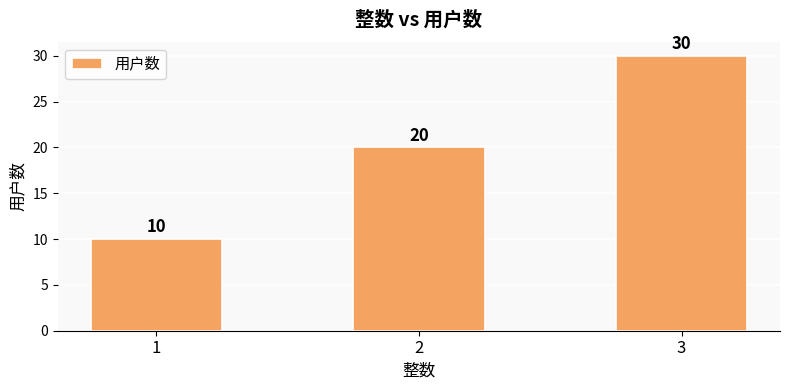

What is the value of the 3rd bar from the left?

30